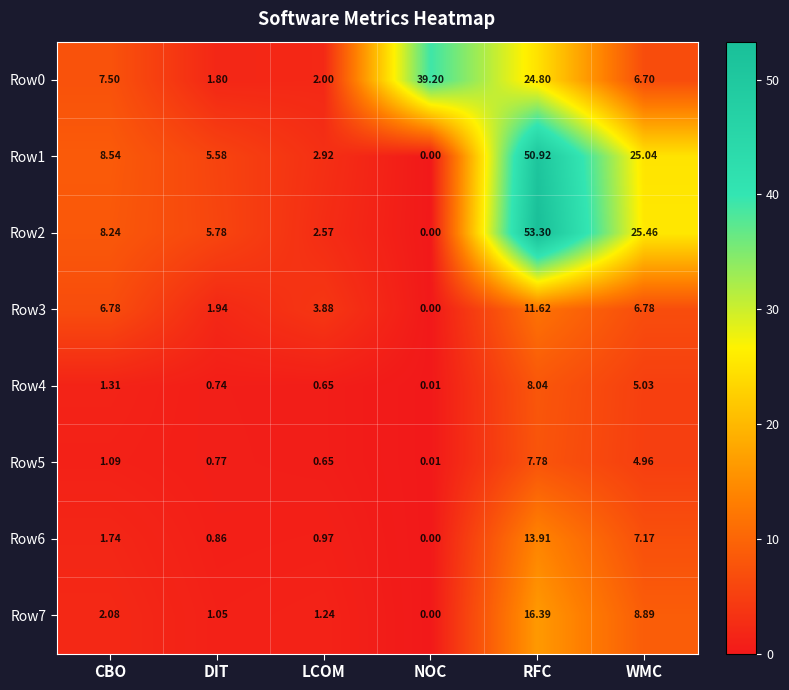

At which label is Row2 closest to 26?

WMC